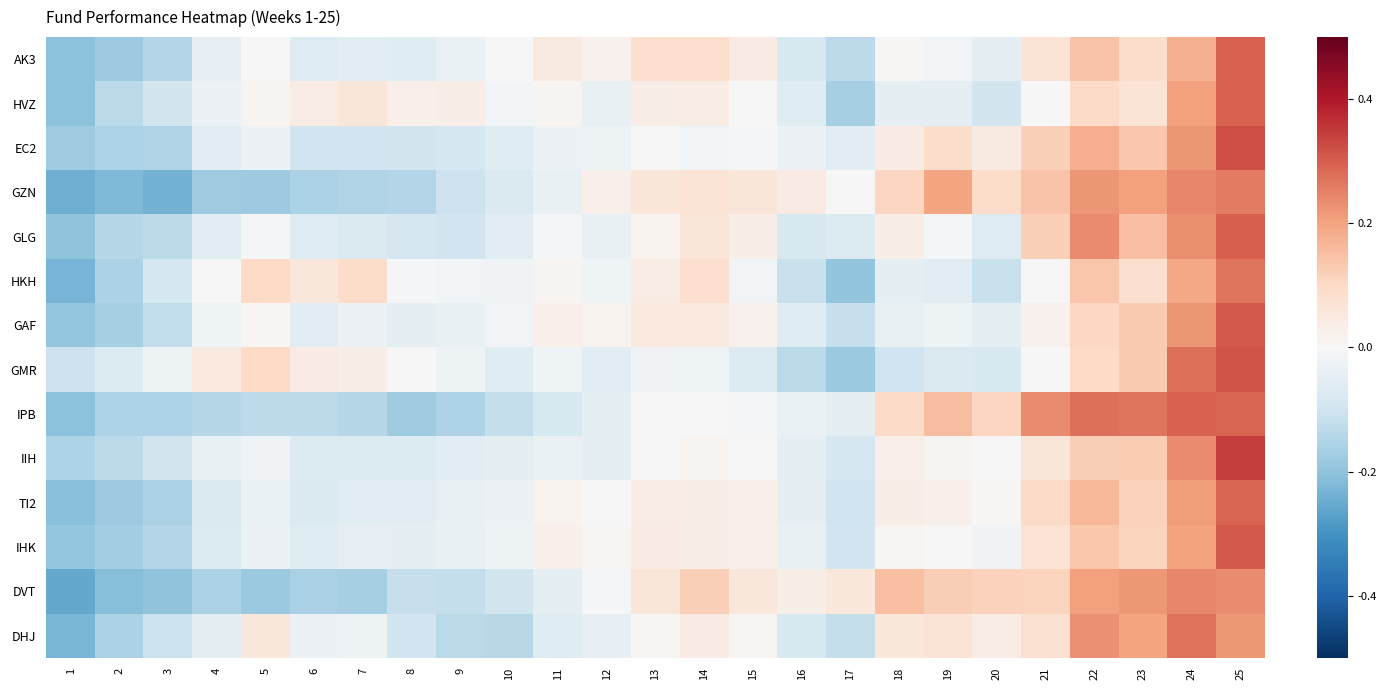

Count the number of data series in this chart.

14